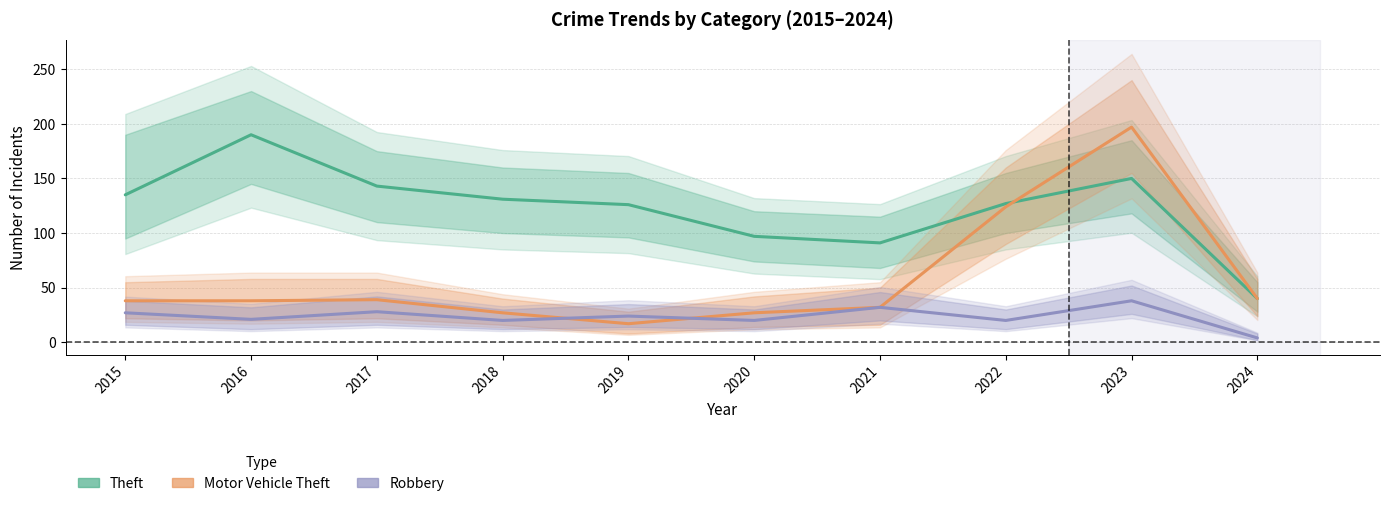

At which category does the chart reach its peak across all series?

2023